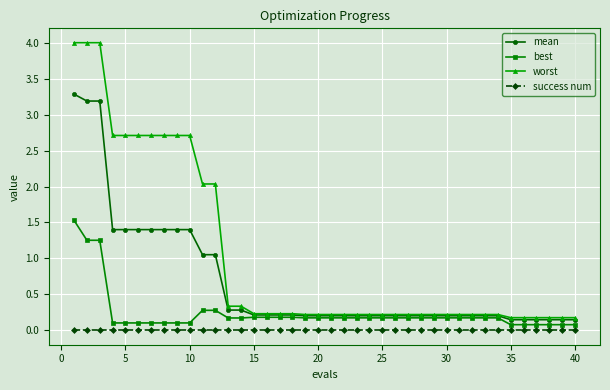

Rank the series by their maximum value, from lowest to highest.

success num, best, mean, worst